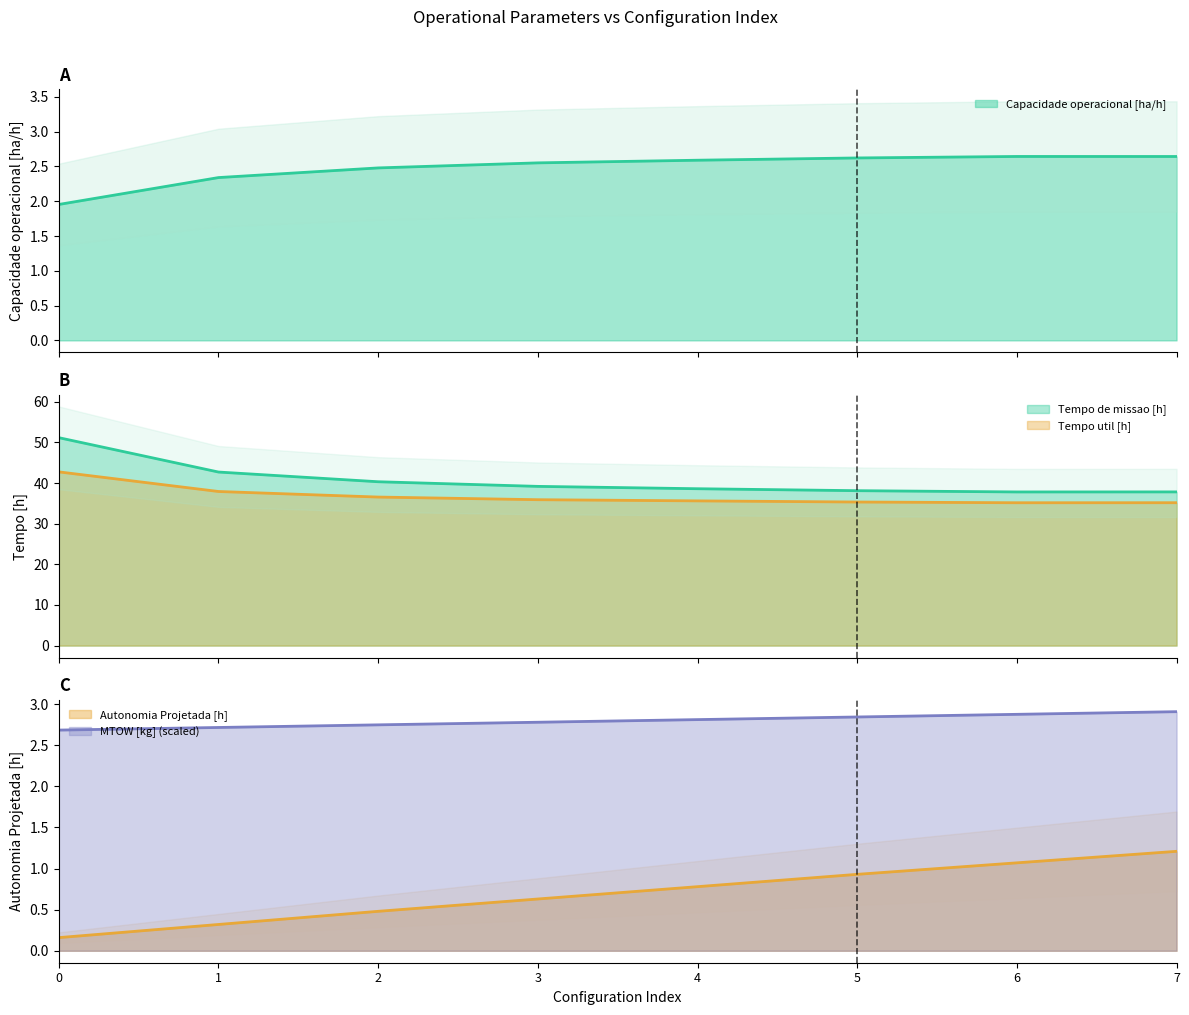

True or false: Tempo util [h] and Tempo por voo [min] intersect in this chart.

False